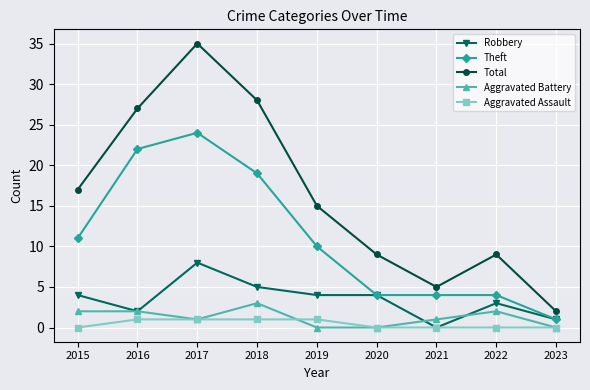

At which category does the chart reach its peak across all series?

2017